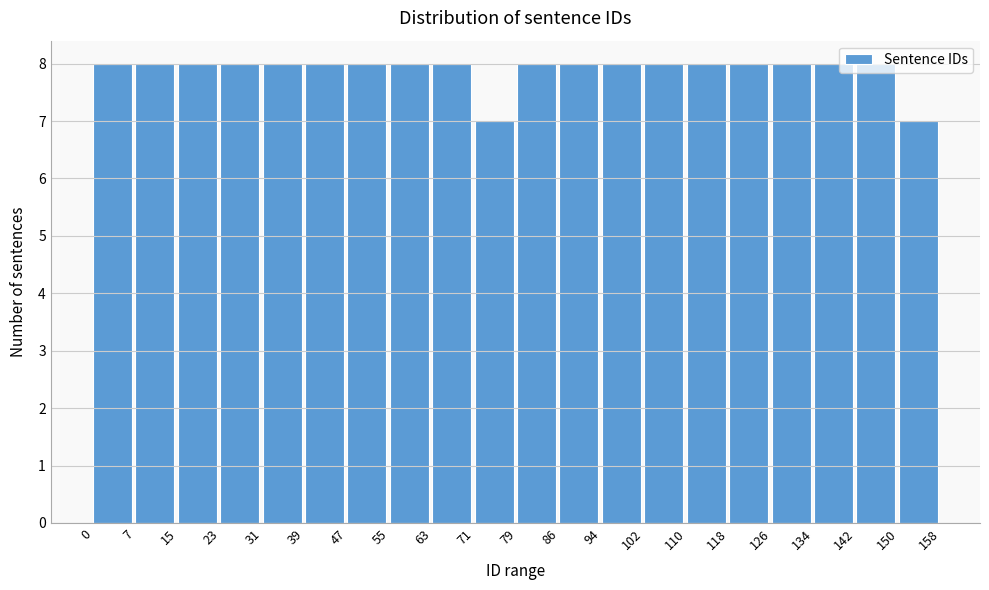

How tall is the bar that spans 55 to 63 on the x-axis? The values are not printed on the chart, so give them approximately, as read against the axis.

8